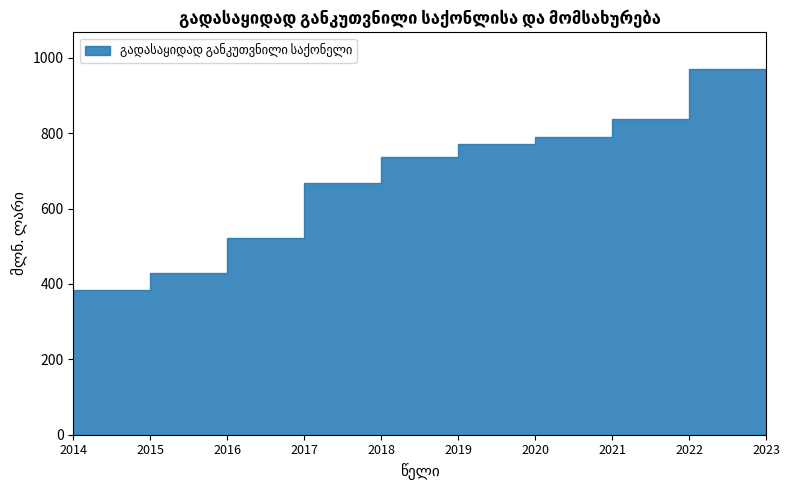

Which label corresponds to the smallest value in the chart?

2014